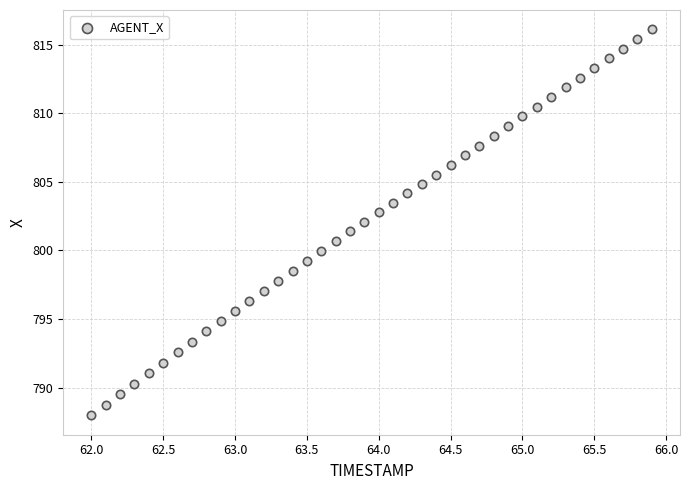

What is the range of Y values (max minus min)?

28.1